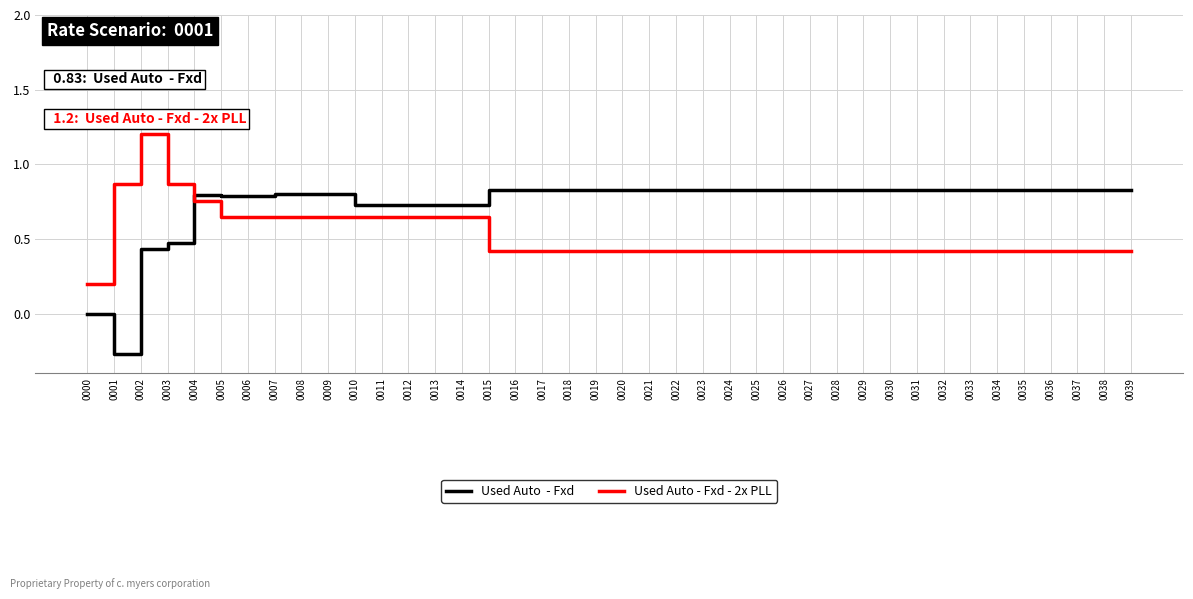

What is the maximum value shown in the chart?

1.2